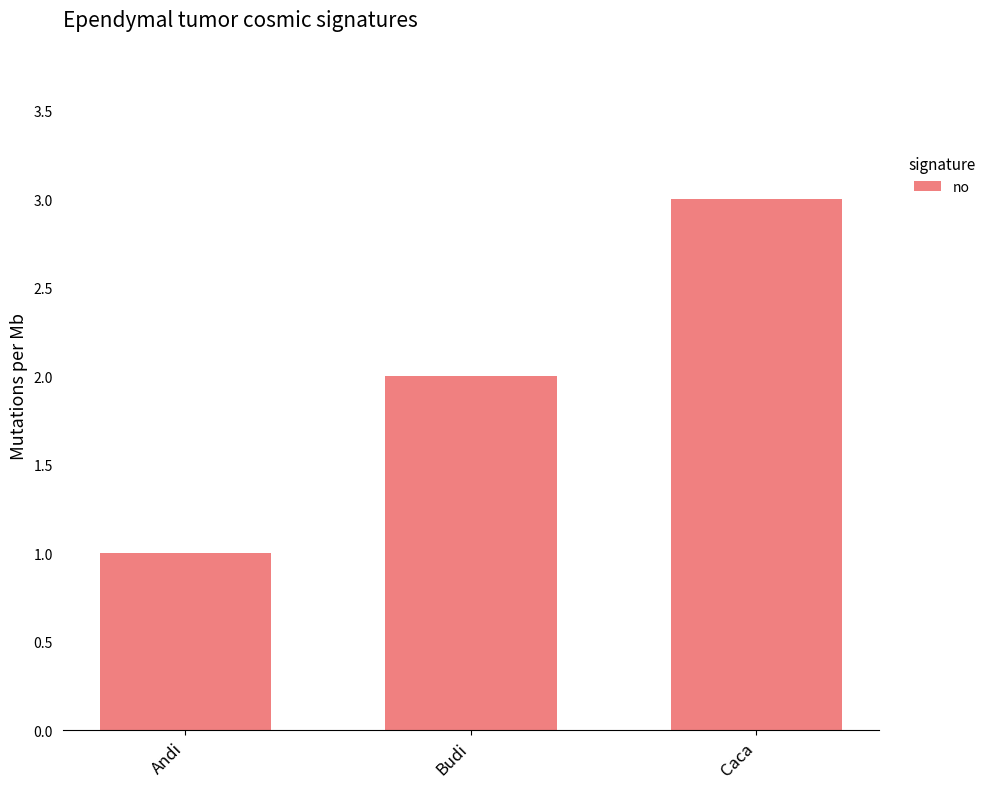

Reading left to right, list all the values displayed in this chart.

1	2	3